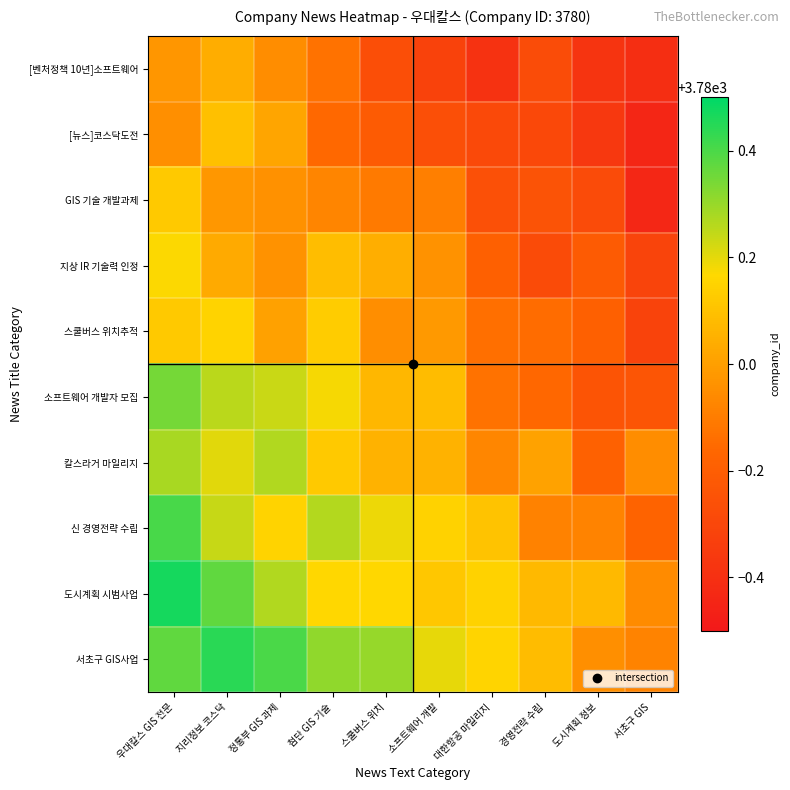

Rank the series at 첨단 GIS 기술 from lowest to highest value.

[뉴스]코스닥도전, [벤처정책 10년]소프트웨어, GIS 기술 개발과제, 지상 IR 기술력 인정, 칼스라거 마일리지, 스쿨버스 위치추적, 도시계획 시범사업, 소프트웨어 개발자 모집, 신 경영전략 수립, 서초구 GIS사업